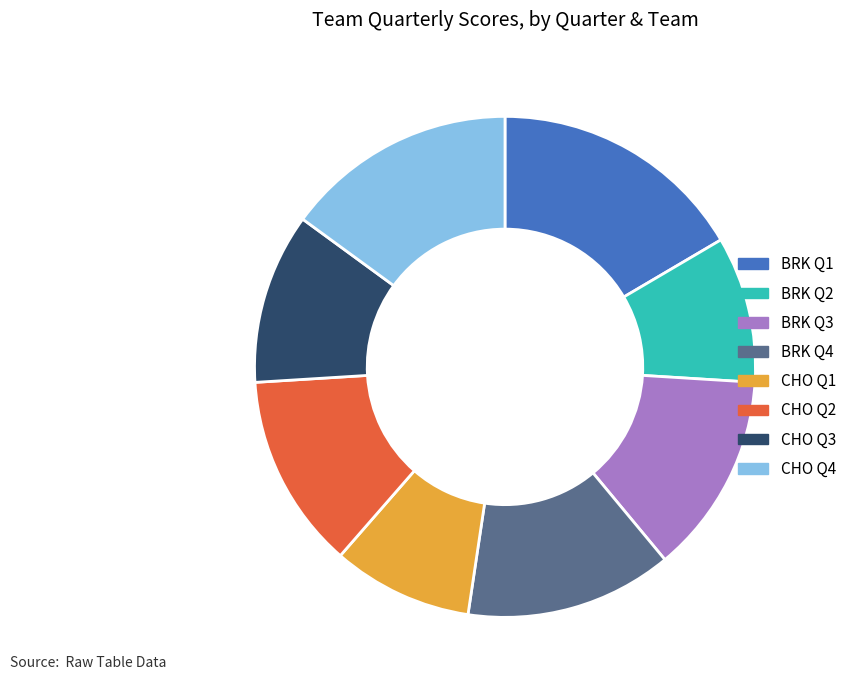

Do BRK Q4 and BRK Q1 together represent more than half of the pie?

No